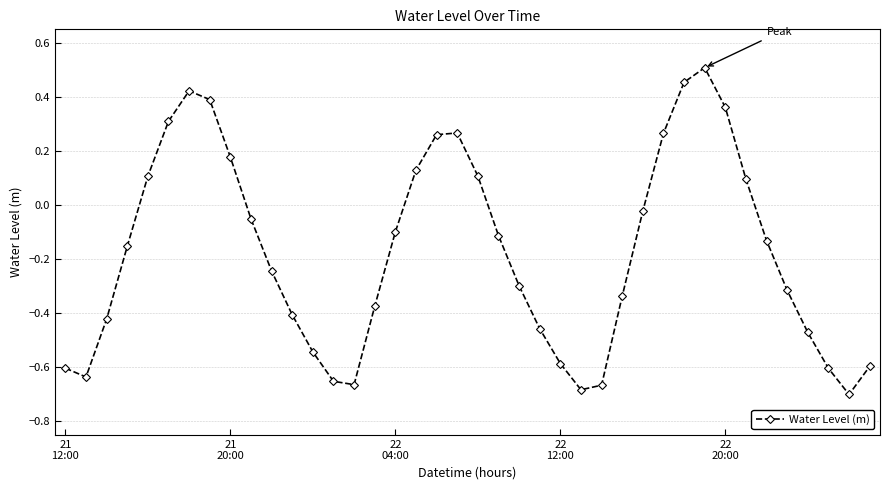

Count the number of values greater than 0.

14